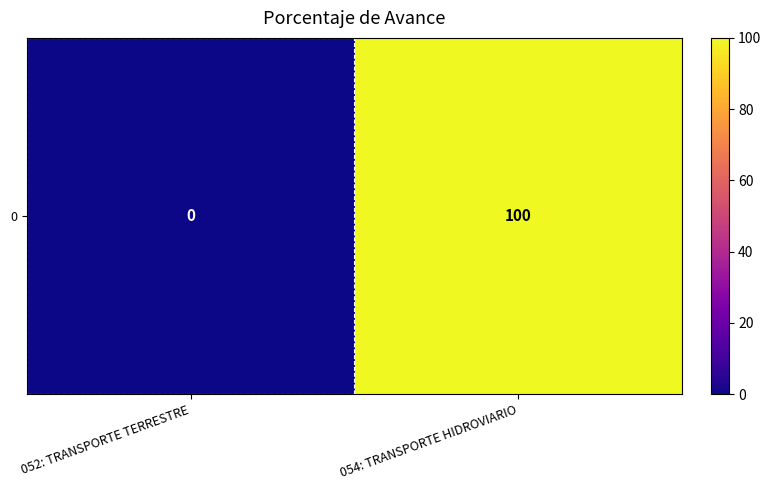

What is the difference between the values at 052: TRANSPORTE TERRESTRE and 054: TRANSPORTE HIDROVIARIO?

100